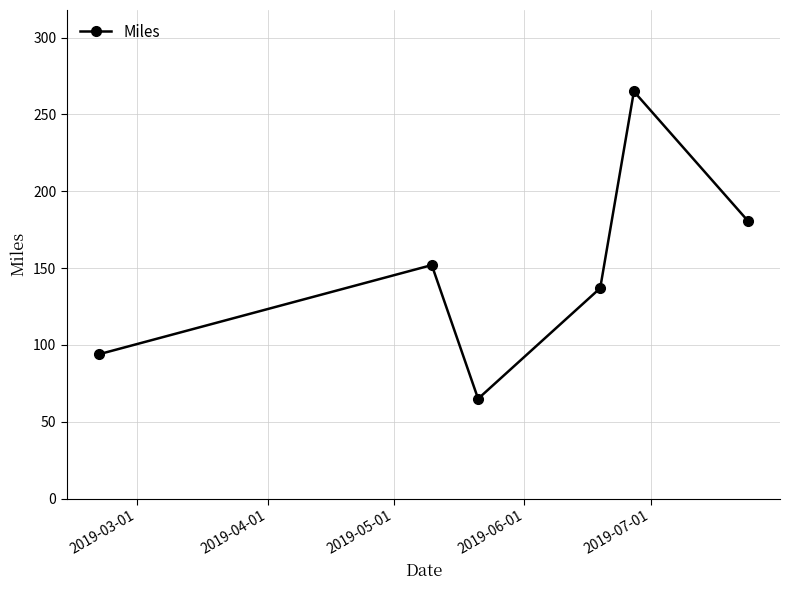

True or false: the data has more than 0 interior local peaks.

True